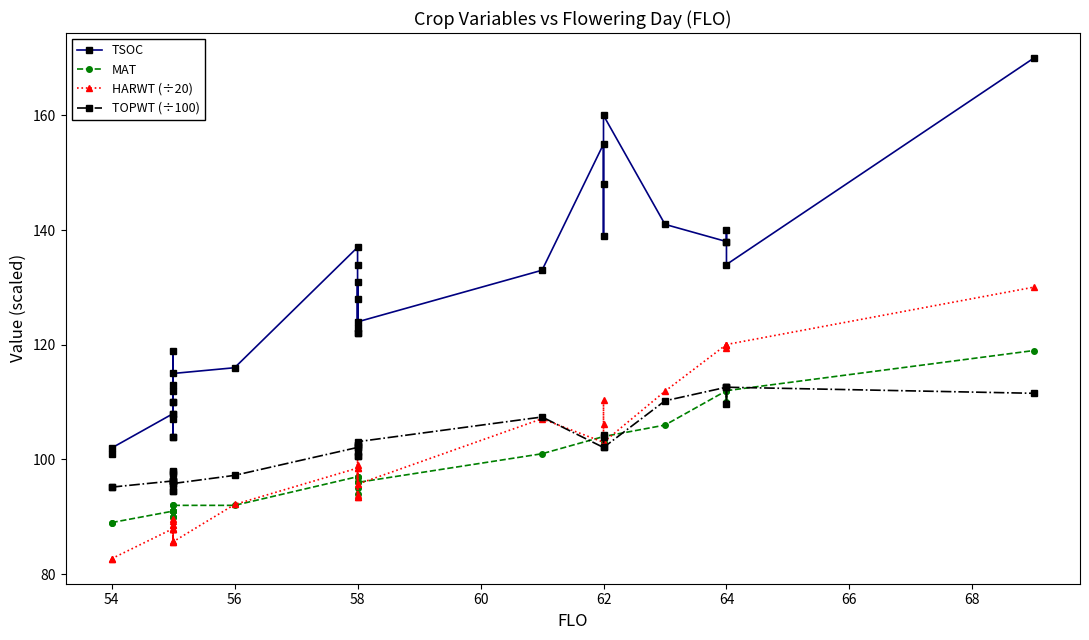

What is the value of the HARWT (÷20) point at the 25th from the left?

110.3